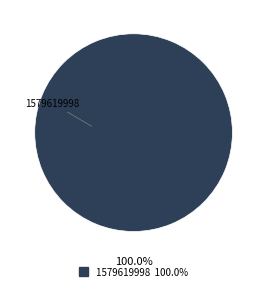

Does any single category account for the majority?

Yes